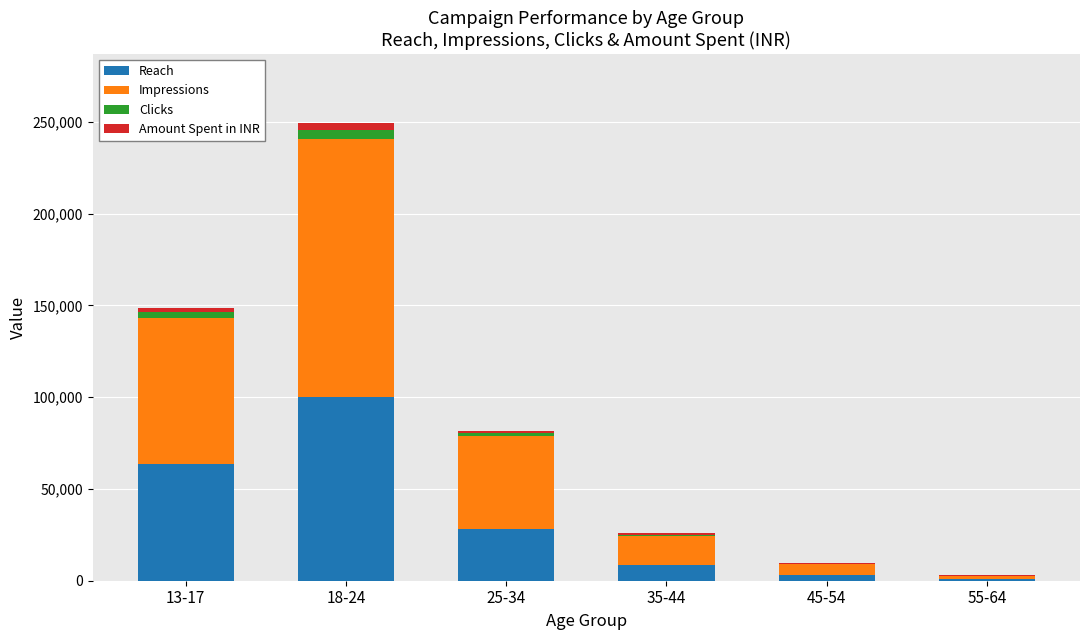

What is the sum of all Reach values?

204622.0